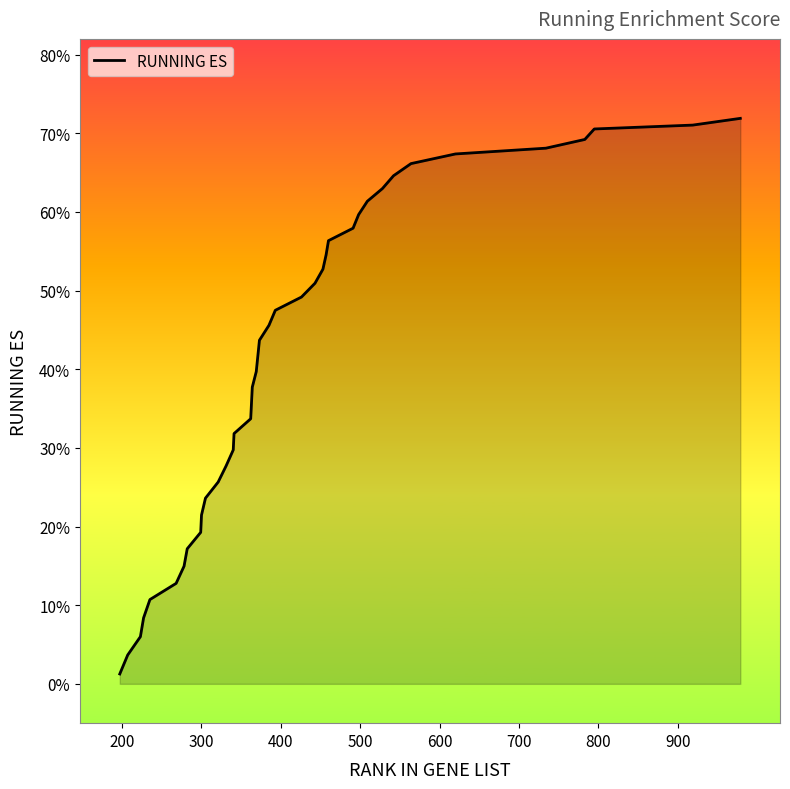

What is the value of the 26th point from the left?

0.5